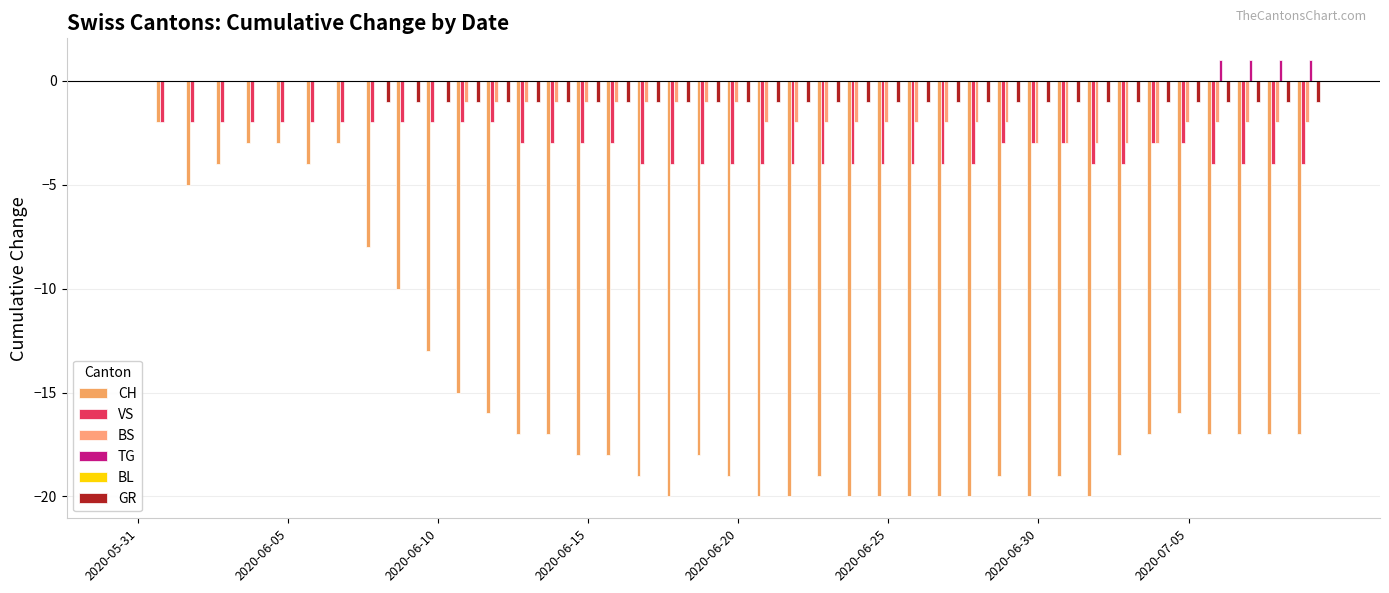

How many series are shown in this chart?

5